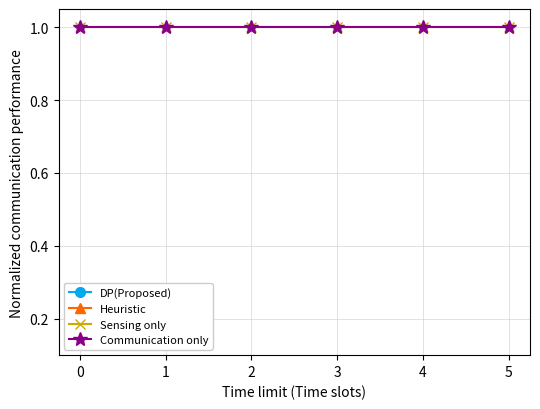

True or false: Heuristic and Communication only intersect in this chart.

False